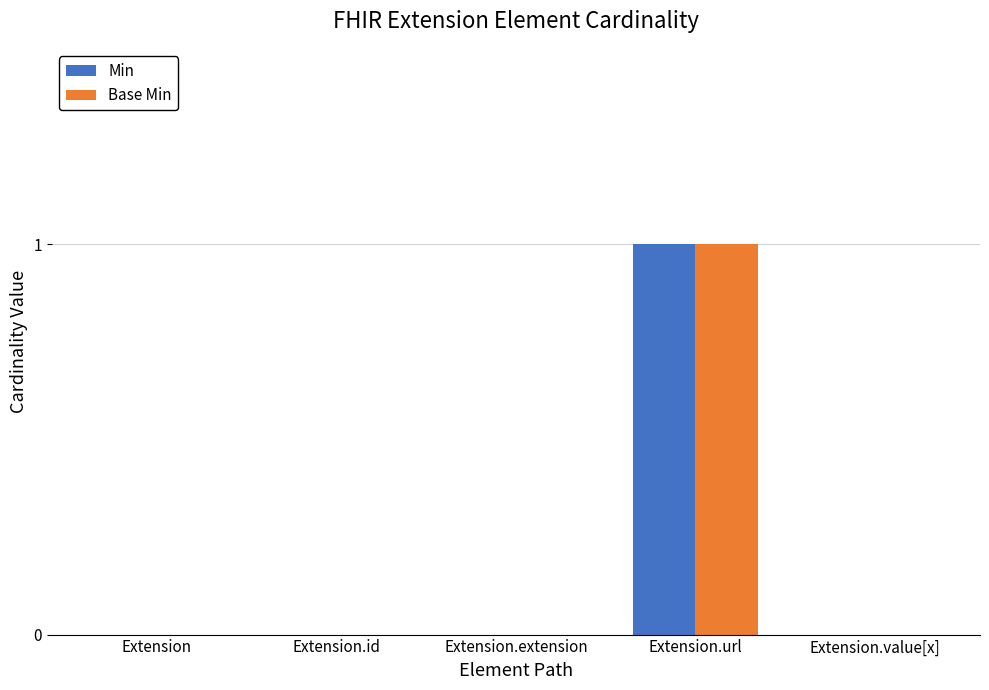

The value of Min at Extension is 1. True or false?

False